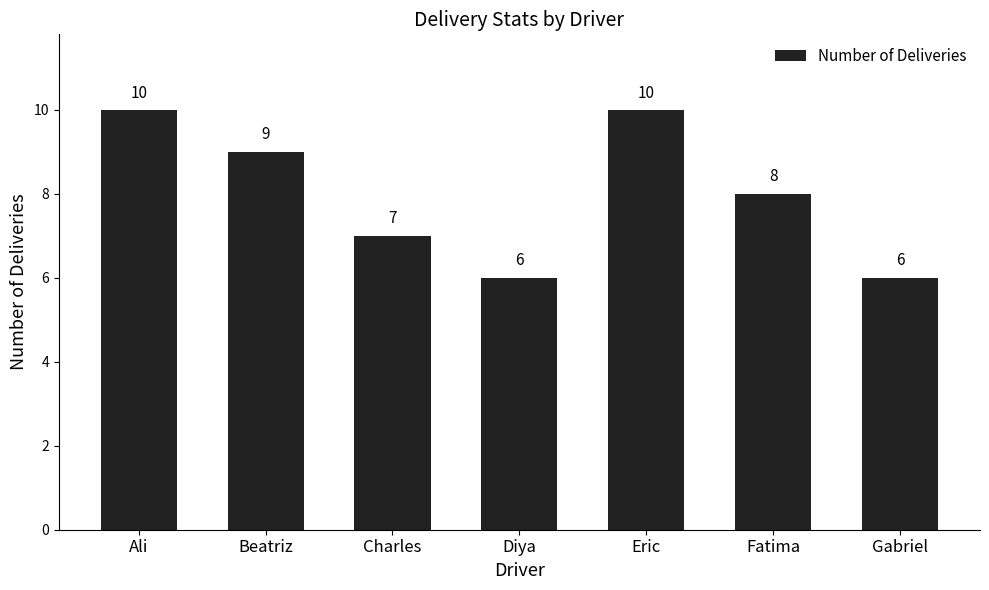

What is the difference between the maximum and minimum values?

4